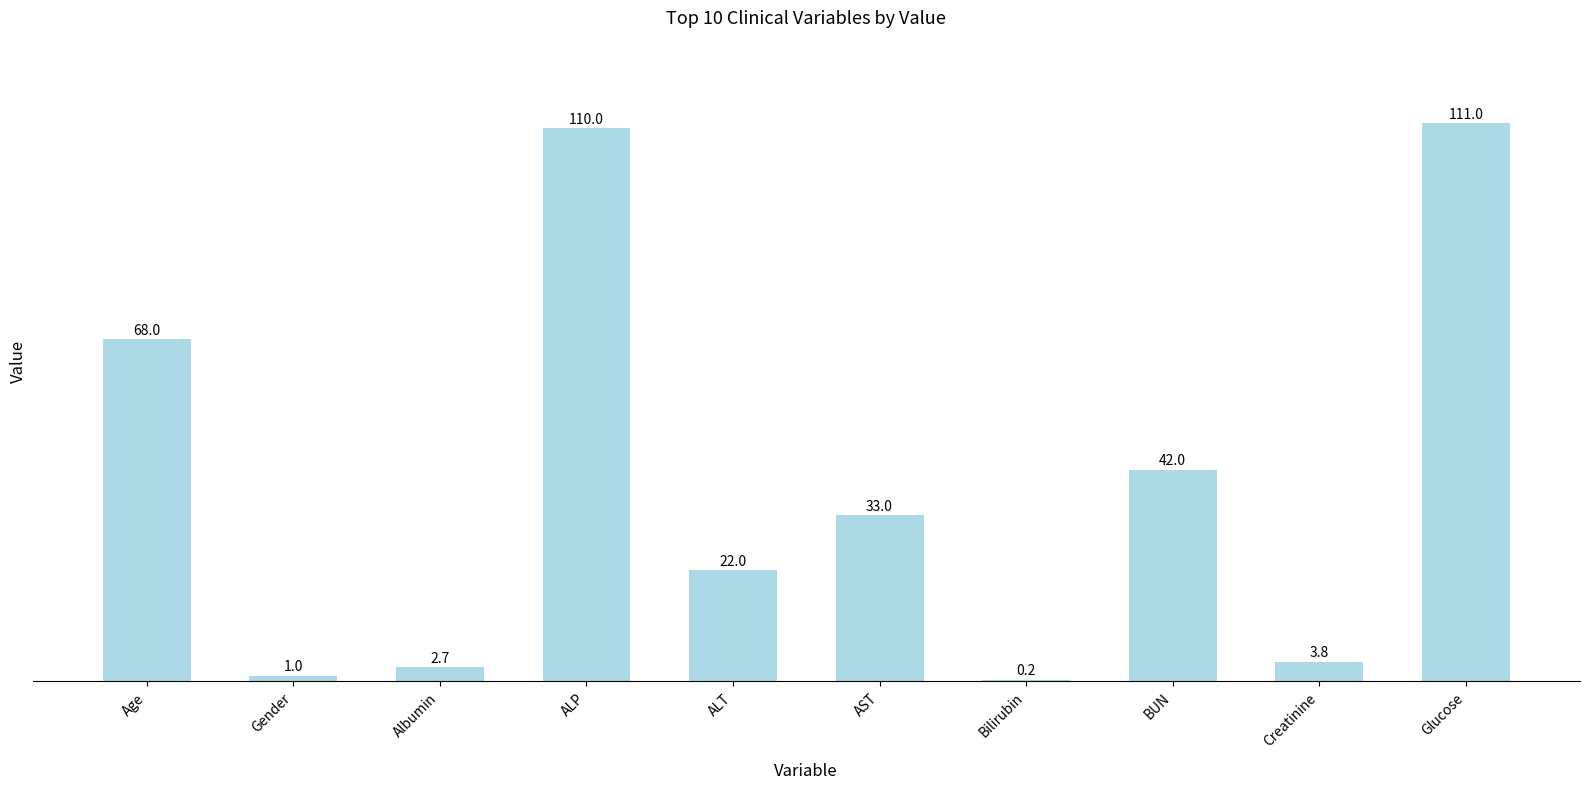

Reading right to left, what are all the values shown in this chart?

Glucose=111.0	Creatinine=3.8	BUN=42.0	Bilirubin=0.2	AST=33.0	ALT=22.0	ALP=110.0	Albumin=2.7	Gender=1.0	Age=68.0